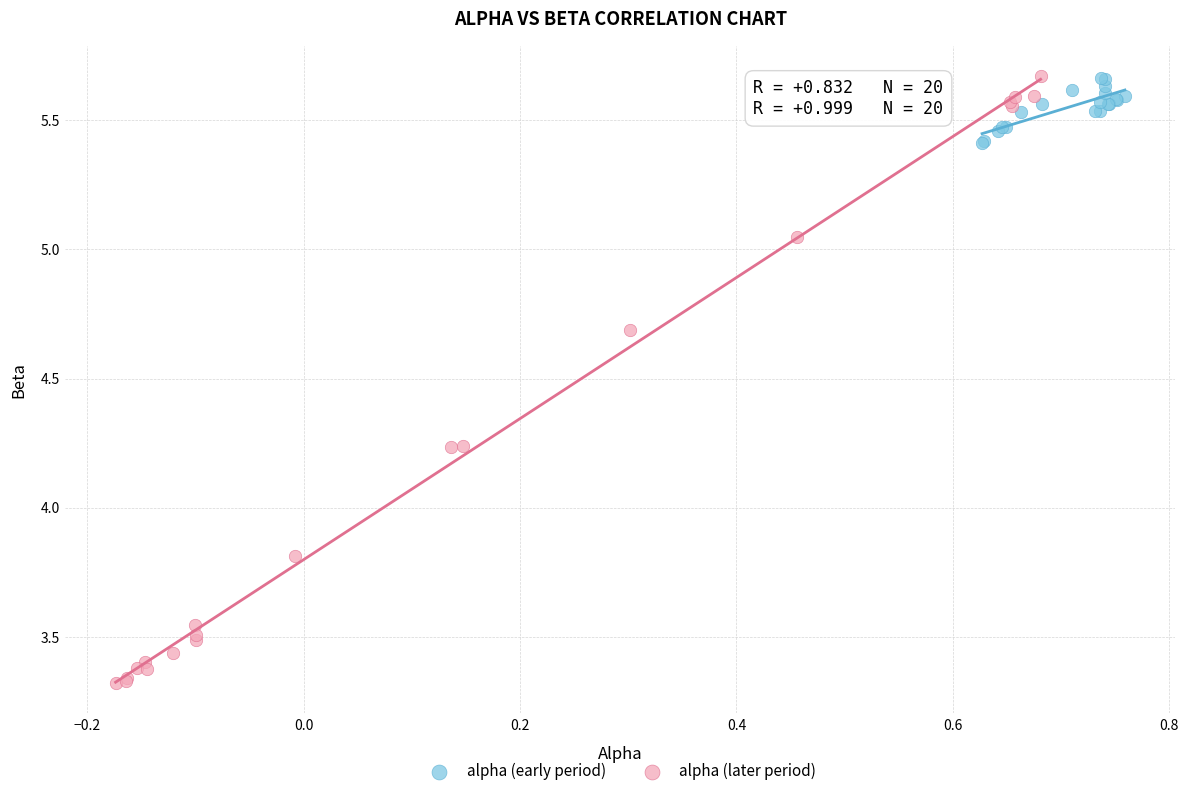

Which series has the largest Y range (max minus min)?

alpha (later period)